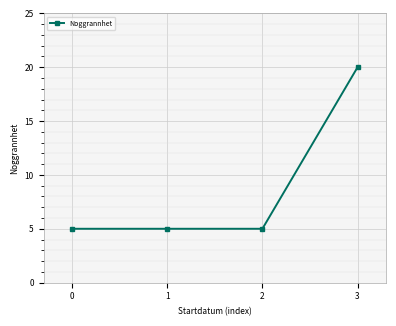

What is the value of the 3rd point from the left?

5